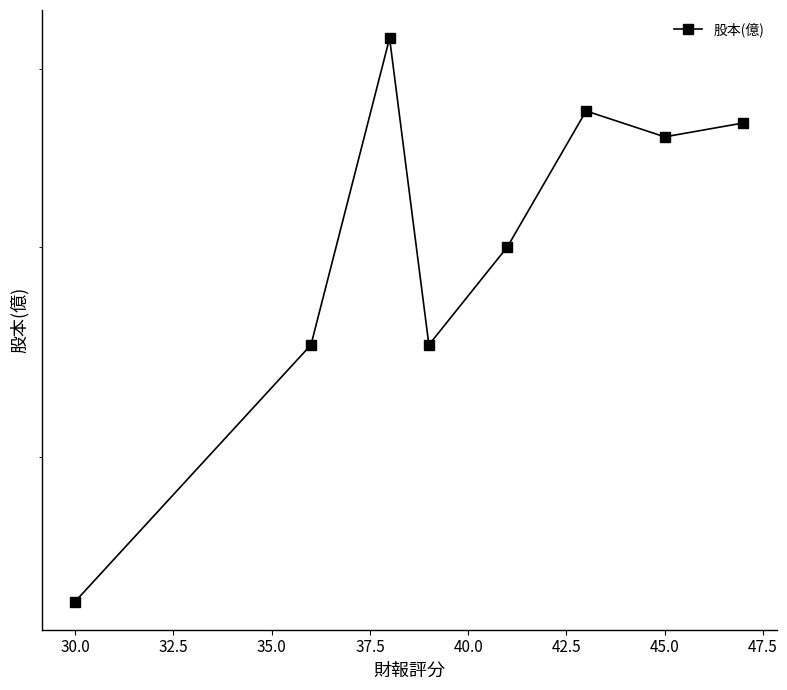

Reading left to right, transcribe all the data shown in this chart.

4.4	5.5	7.2	5.5	6.0	6.8	6.6	6.7